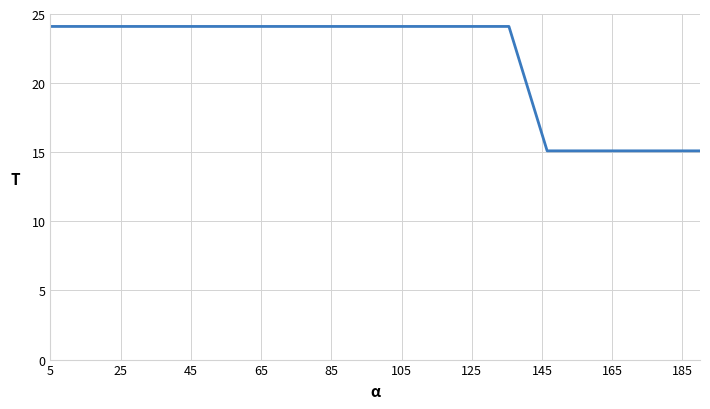

What is the difference between the maximum and minimum values?

9.0